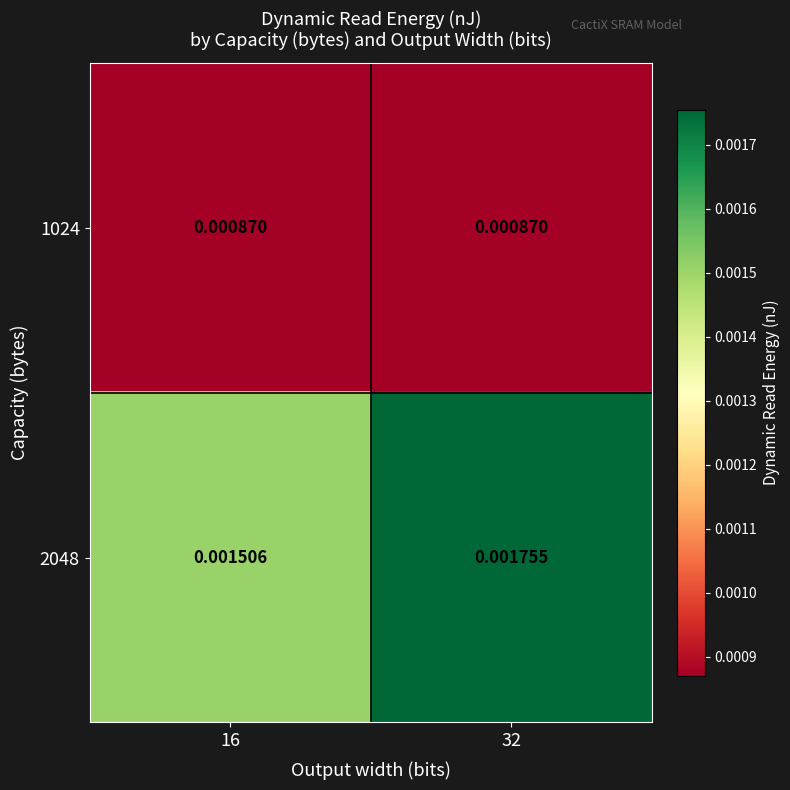

Is the value of 1024 at 16 greater than the value of 2048 at 16?

No